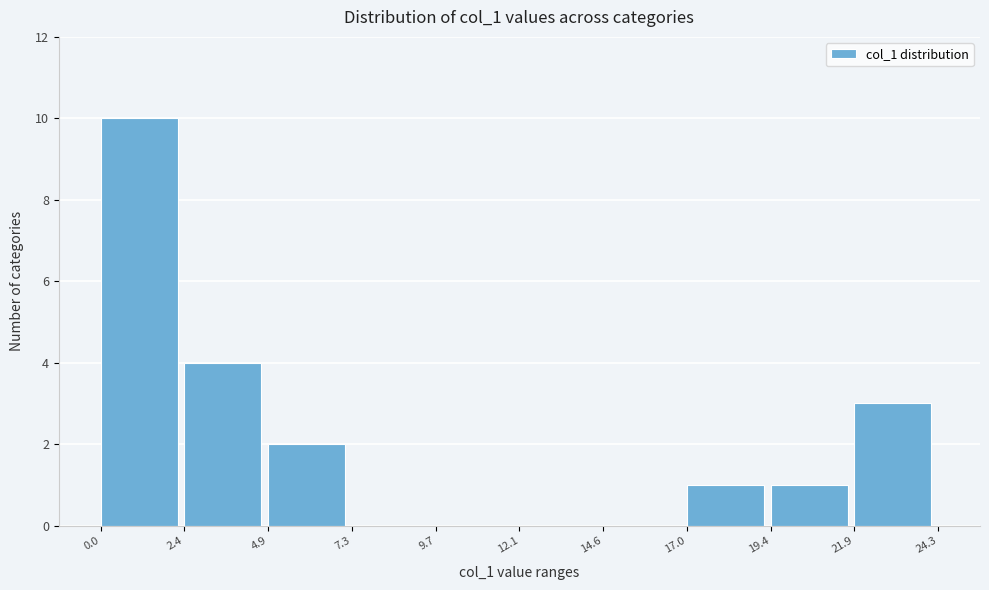

Reading left to right, list every bar in this chart as the range it spans on the x-axis followed by its height. The values are not printed on the chart, so give them approximately, as read against the axis.

0.0 to 2.4: 10
2.4 to 4.9: 4
4.9 to 7.3: 2
7.3 to 9.7: 0
9.7 to 12.1: 0
12.1 to 14.6: 0
14.6 to 17.0: 0
17.0 to 19.4: 1
19.4 to 21.9: 1
21.9 to 24.3: 3